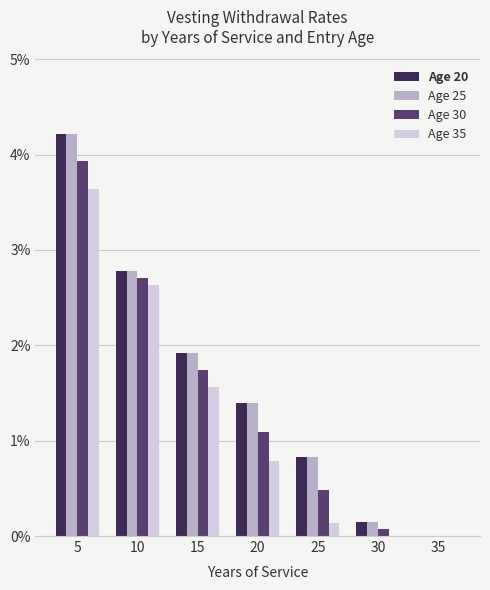

Is the value of Age 30 at 25 greater than the value of Age 25 at 5?

No